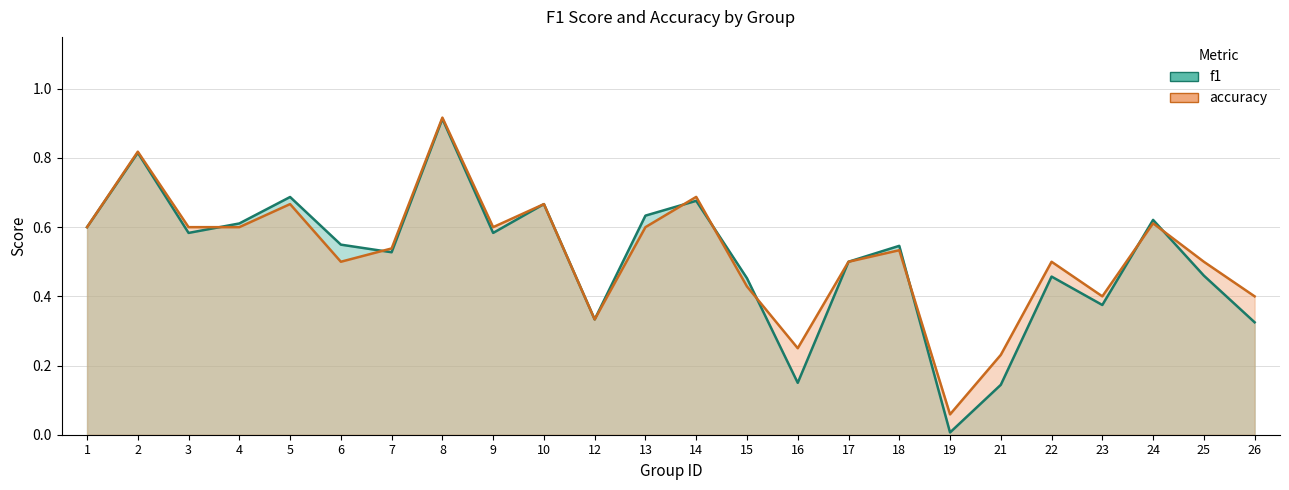

What is the total value across all series at 21?

0.4